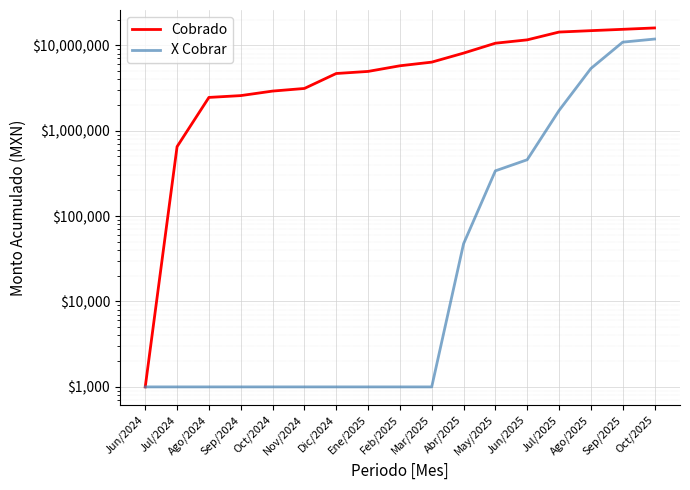

Between Feb/2025 and May/2025, which series saw the biggest shift?

Cobrado